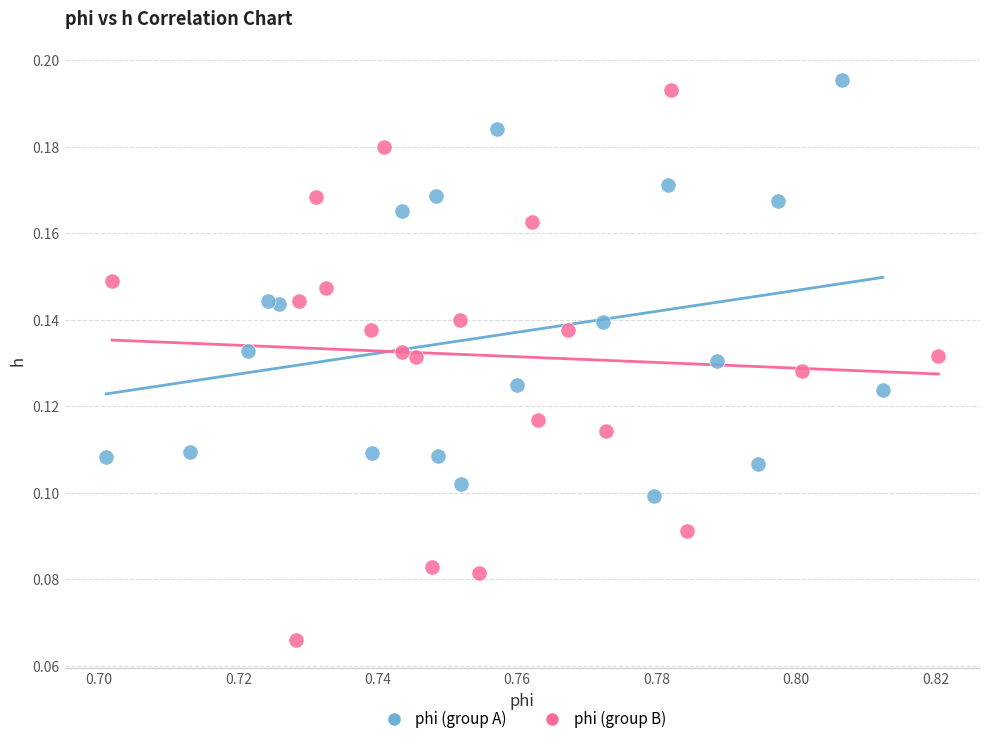

Which series contains the lowest Y value?

phi (group B)